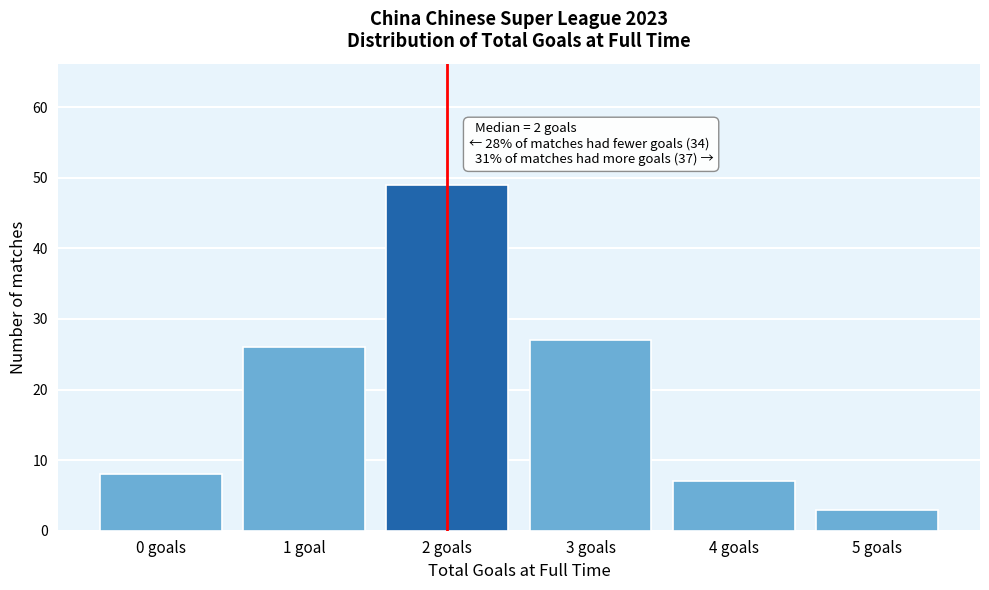

Reading left to right, extract all data points from this chart.

0 goals=8	1 goal=26	2 goals=49	3 goals=27	4 goals=7	5 goals=3